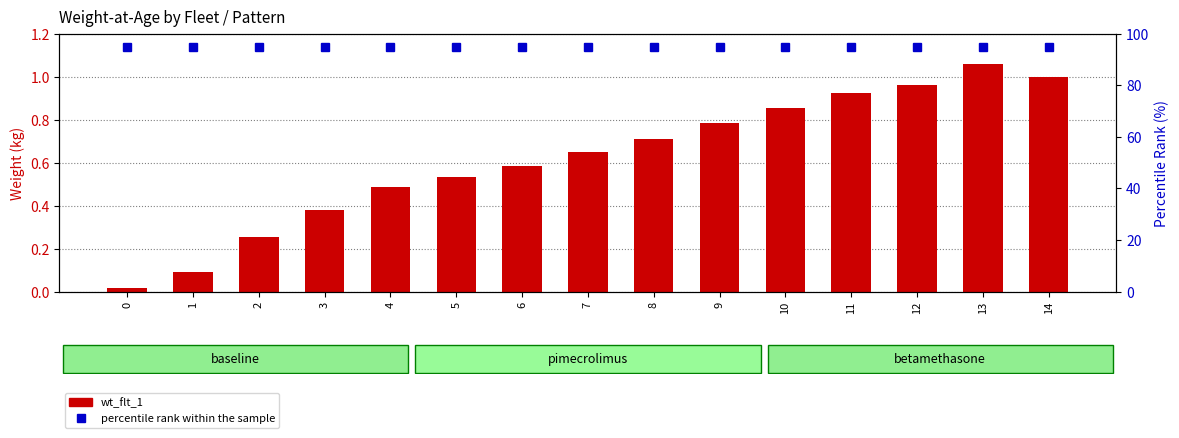

What value does the wt_flt_1 series have at 3?

0.4